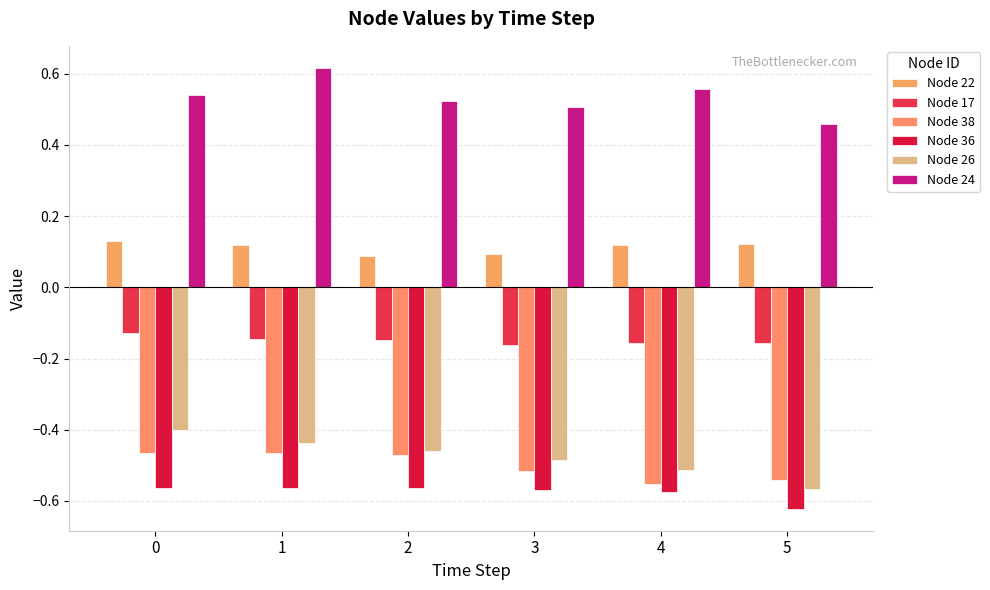

Does the chart contain stacked bars?

No